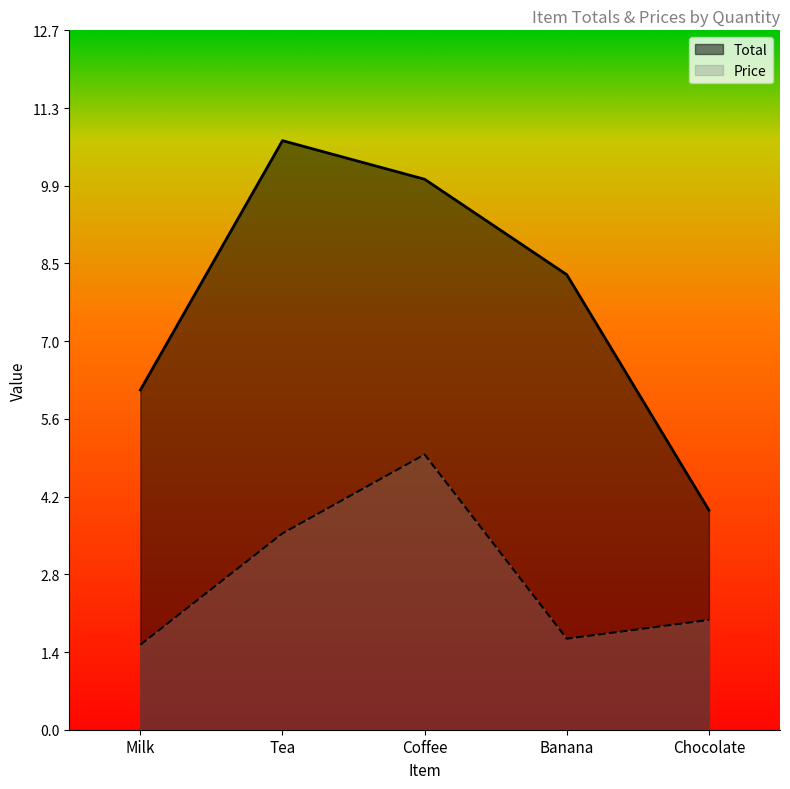

True or false: Total and Price cross at least once.

False